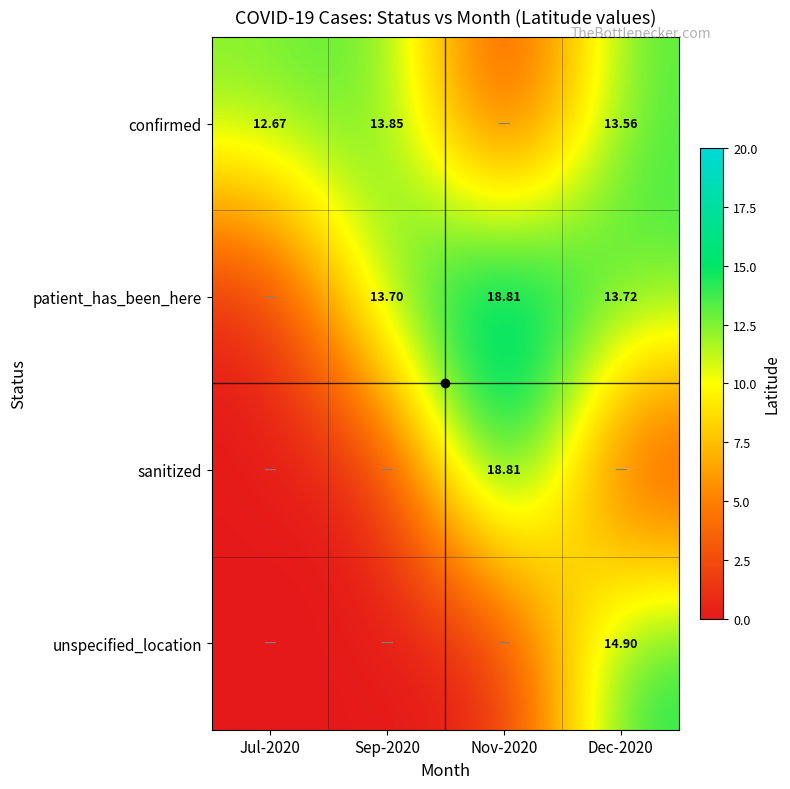

List the labels in order of unspecified_location value, smallest first.

Jul-2020, Sep-2020, Nov-2020, Dec-2020